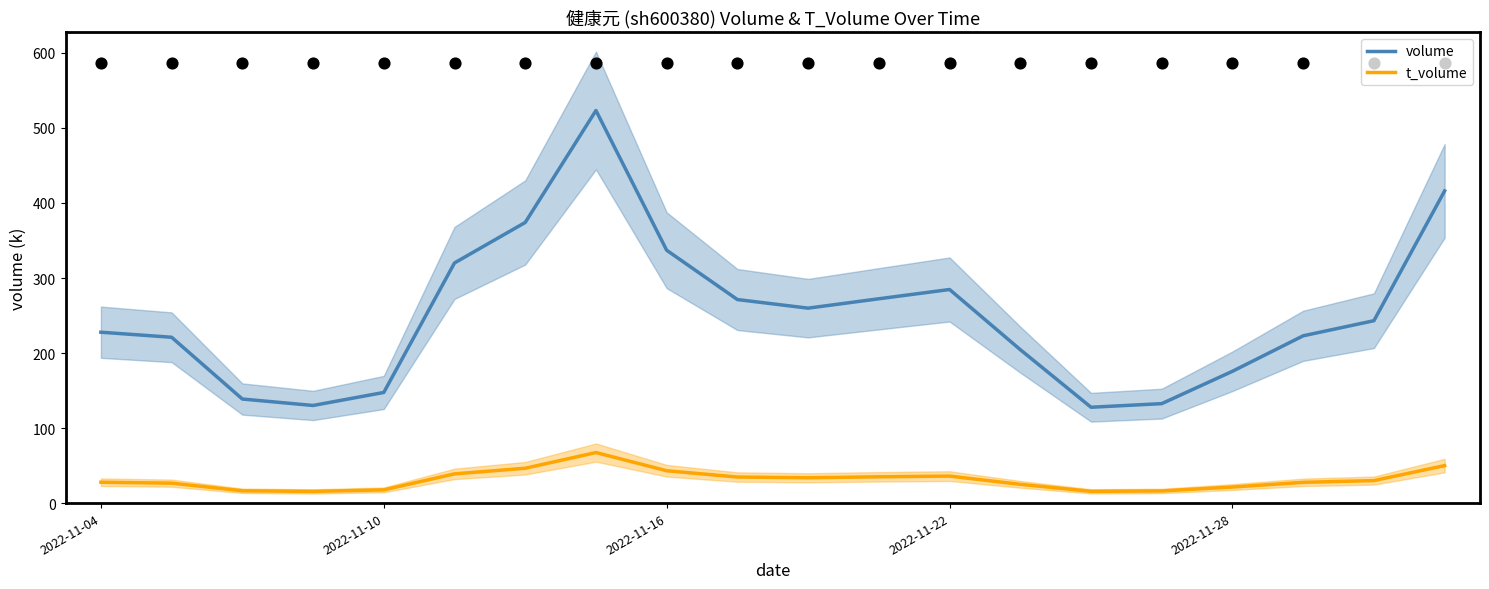

What are all the series names shown in the legend?

volume, t_volume